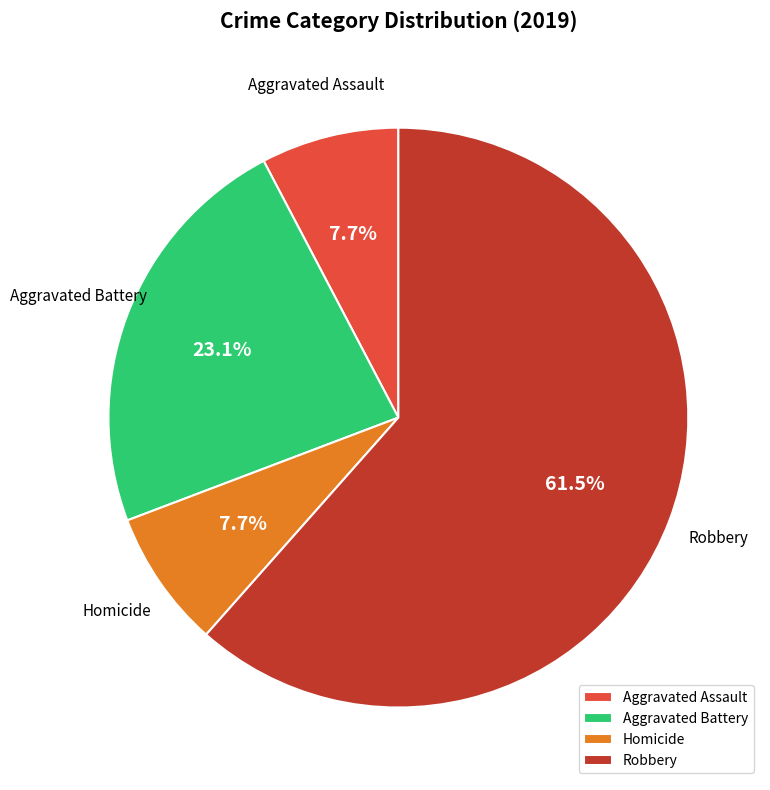

How many slices are in this pie chart?

4